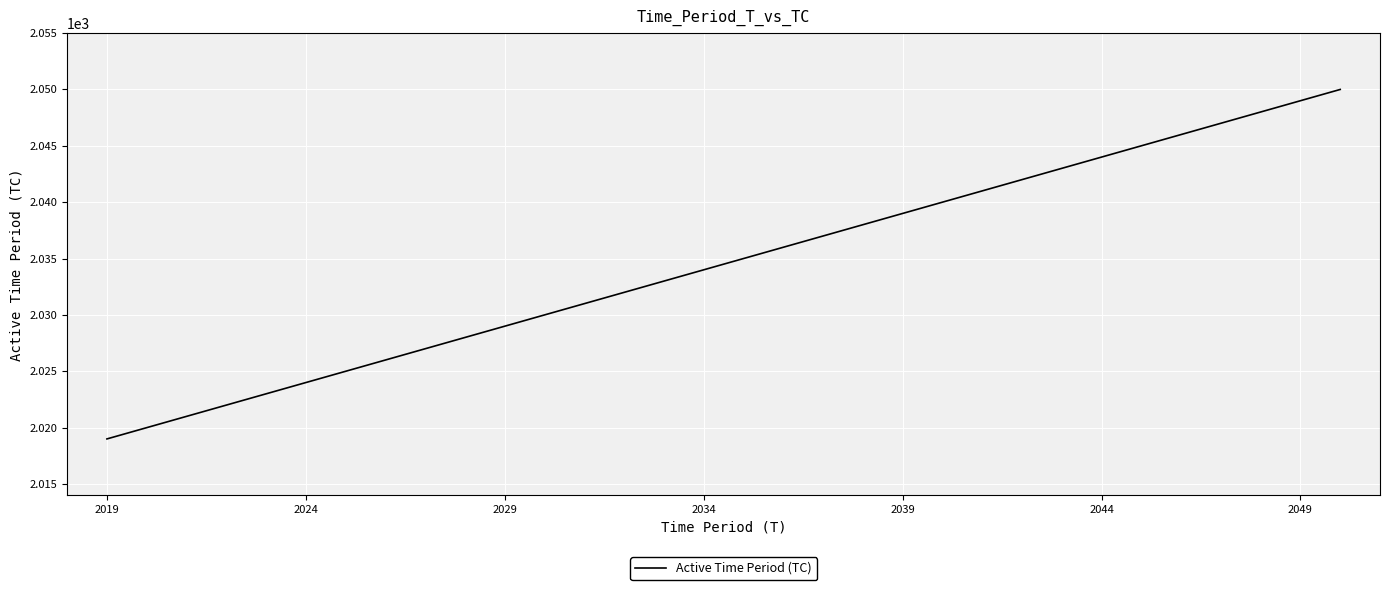

Reading right to left, transcribe all the data shown in this chart.

2050	2049	2048	2047	2046	2045	2044	2043	2042	2041	2040	2039	2038	2037	2036	2035	2034	2033	2032	2031	2030	2029	2028	2027	2026	2025	2024	2023	2022	2021	2020	2019